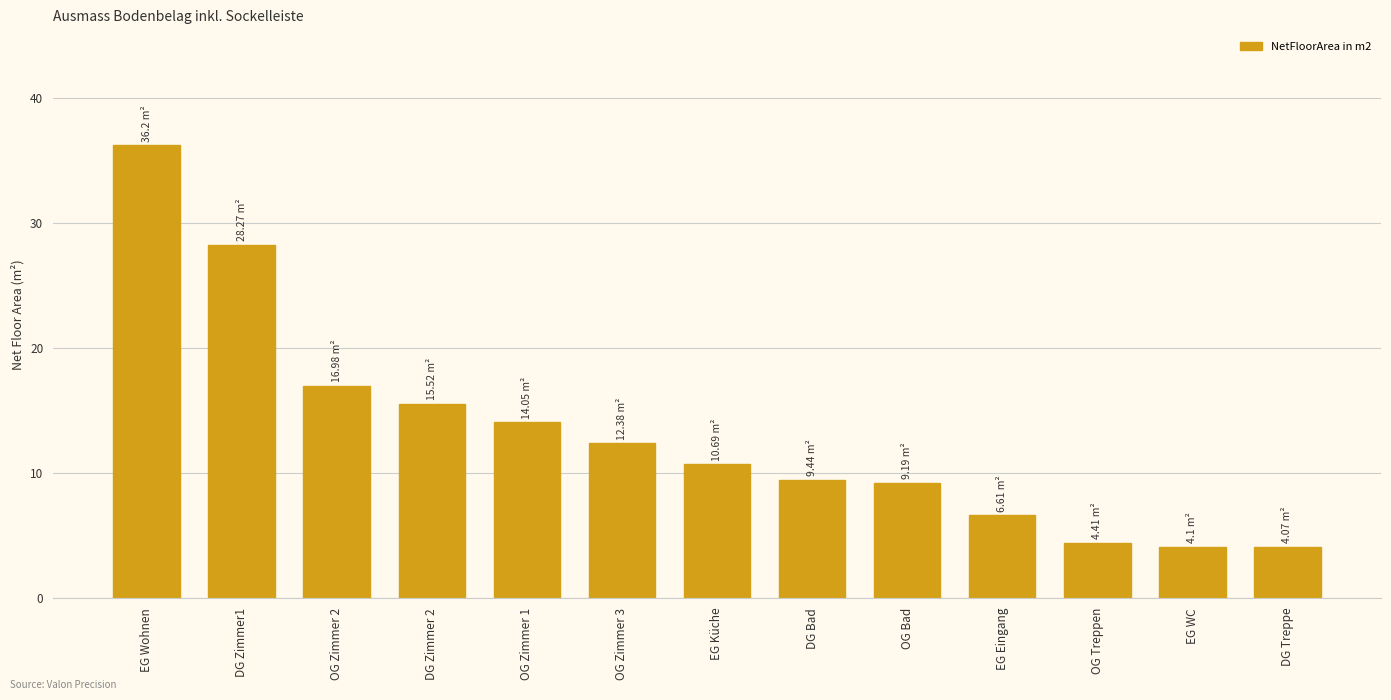

Reading left to right, what are all the values shown in this chart?

36.2	28.3	17.0	15.5	14.1	12.4	10.7	9.4	9.2	6.6	4.4	4.1	4.1